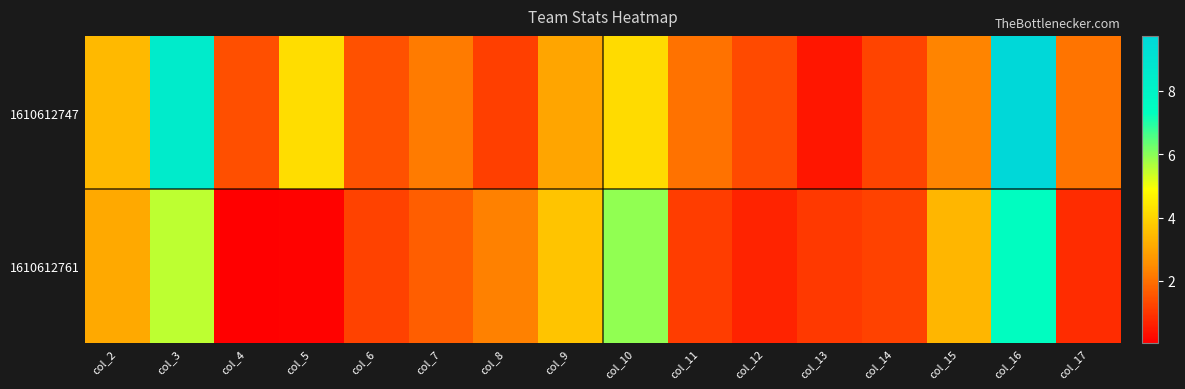

Rank the series by their maximum value, from highest to lowest.

1610612747, 1610612761